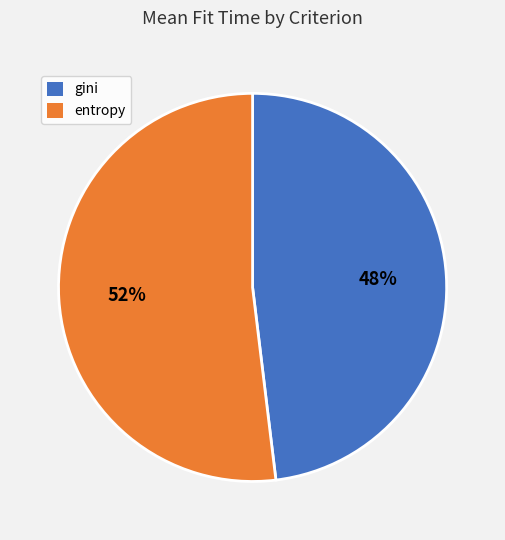

Approximately how many times larger is the value at entropy compared to gini?

1.1